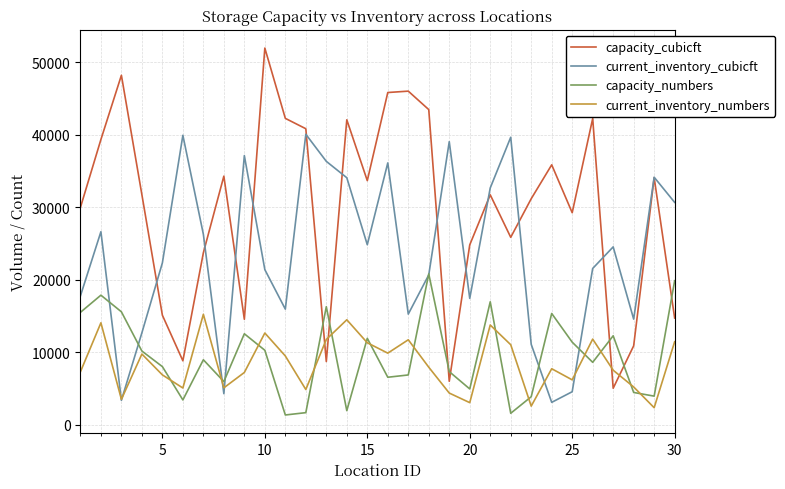

List the series in order of their peak value, lowest first.

current_inventory_numbers, capacity_numbers, current_inventory_cubicft, capacity_cubicft